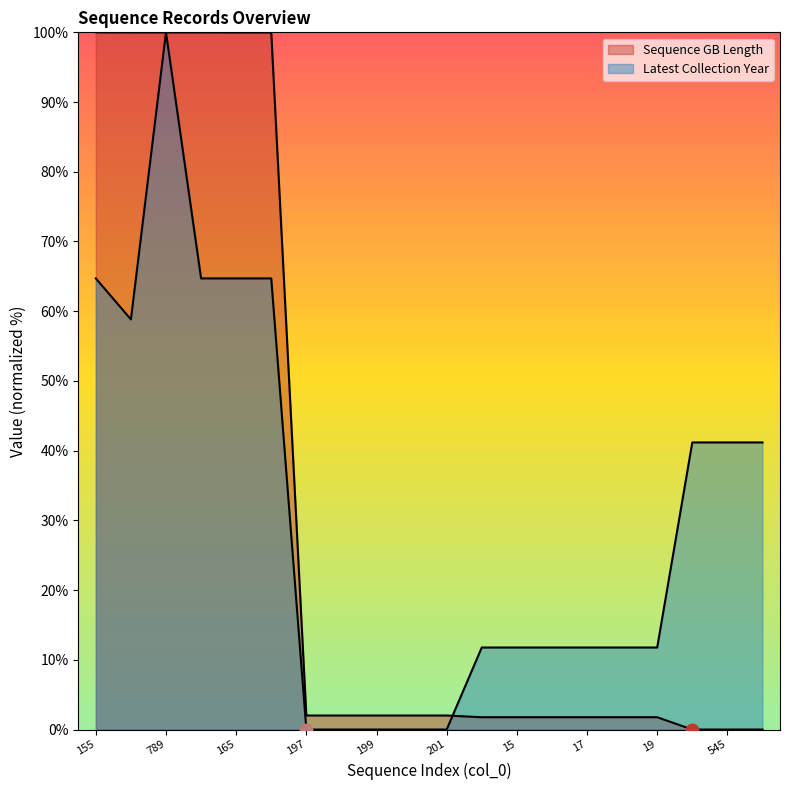

Which series has the largest total across all categories?

Sequence GB Length